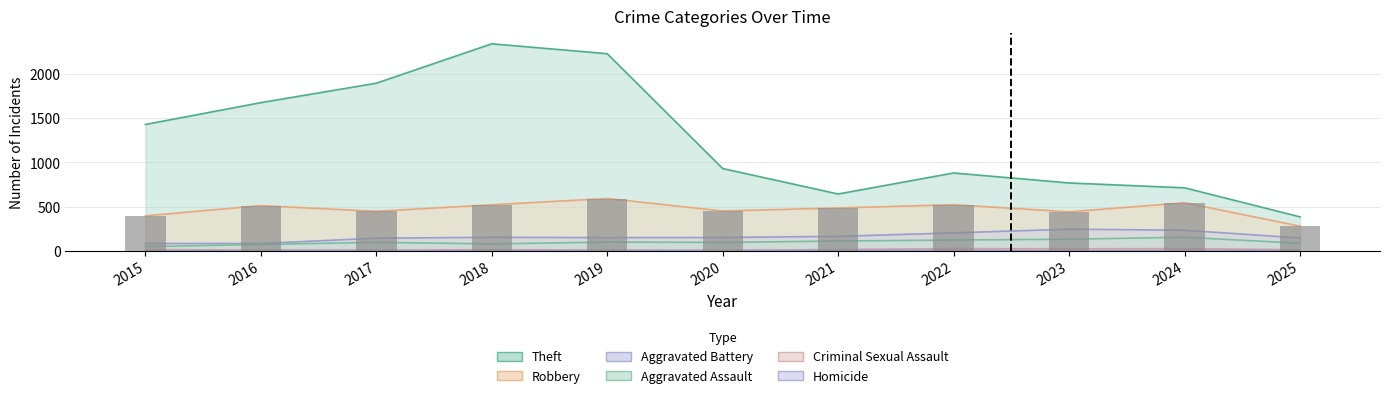

List the labels in order of Aggravated Assault value, smallest first.

2015, 2016, 2018, 2025, 2020, 2017, 2019, 2021, 2022, 2023, 2024